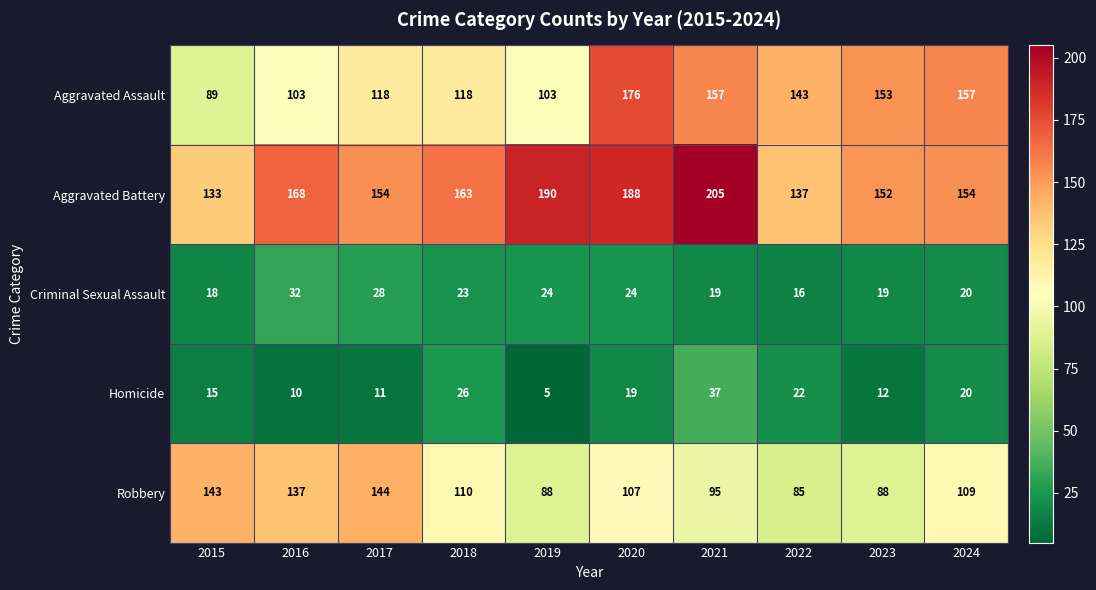

What is the maximum value shown in the chart?

205